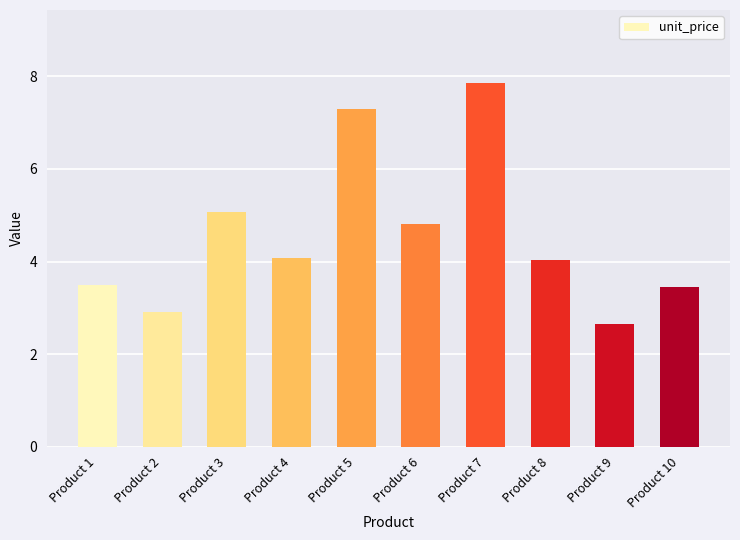

Count the number of values greater than 4.

6